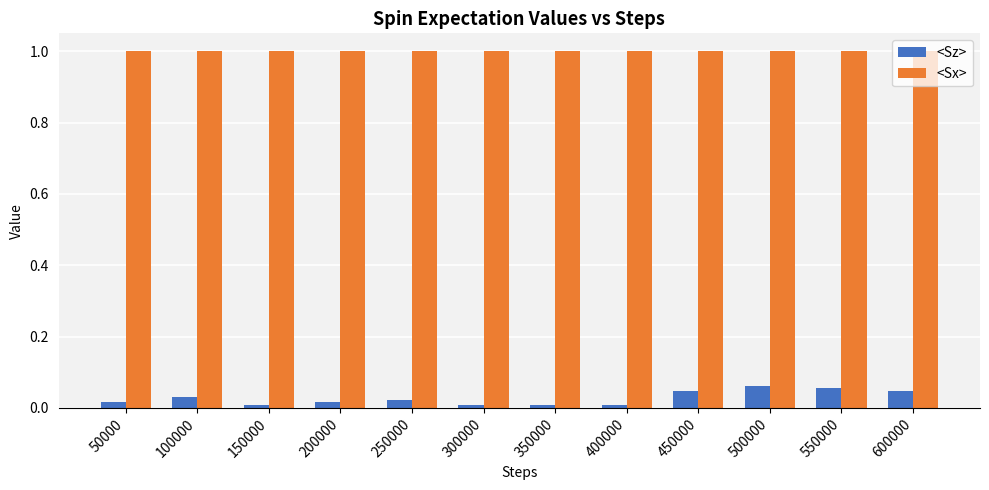

Is the value of <Sz> at 350000 greater than the value of <Sx> at 450000?

No